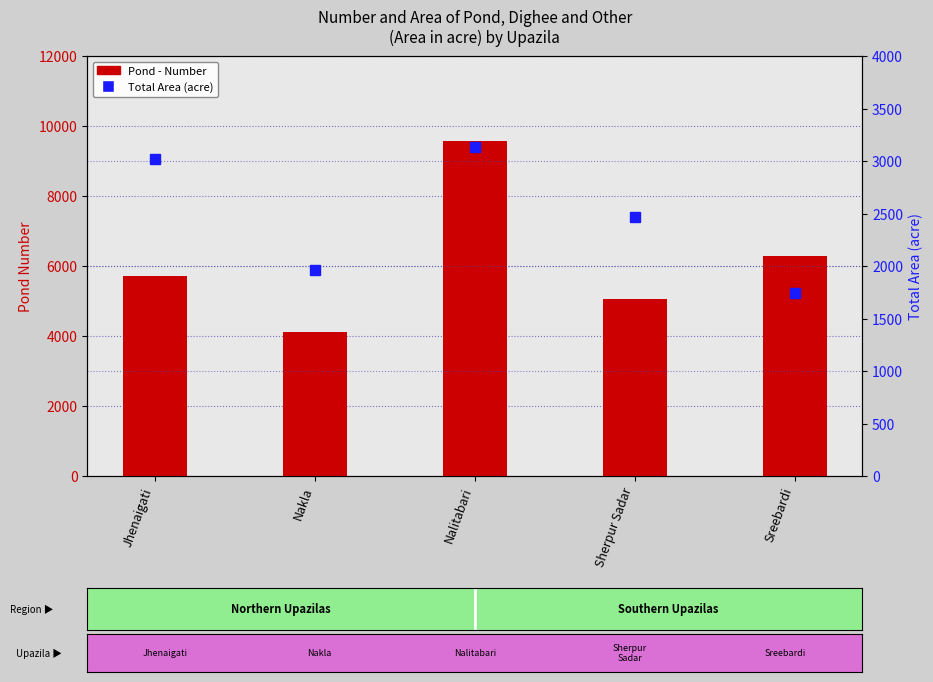

Between Sreebardi and Jhenaigati, which is larger?

Sreebardi